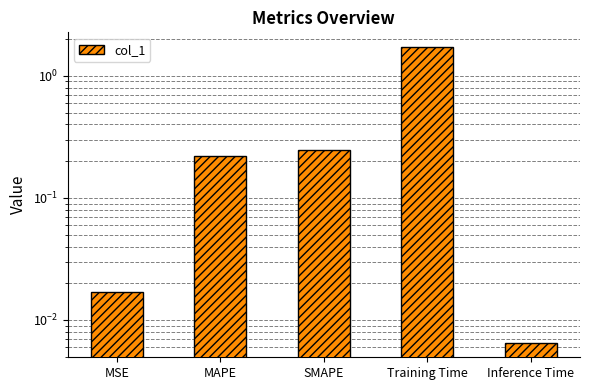

Which label corresponds to the smallest value in the chart?

Inference Time